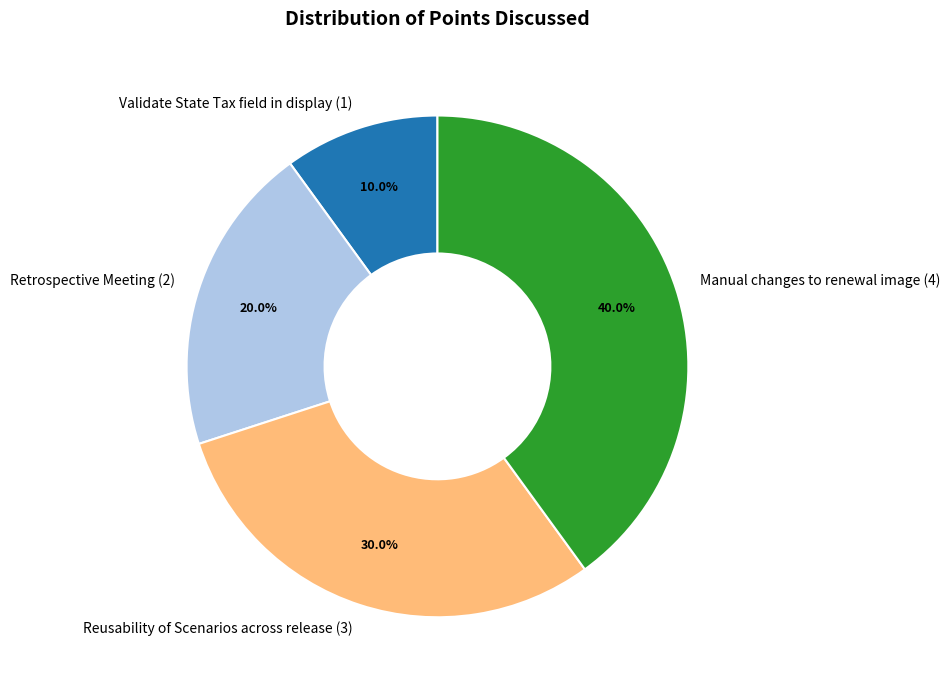

To the nearest percent, what percentage of the pie is Validate State Tax field in display?

10%